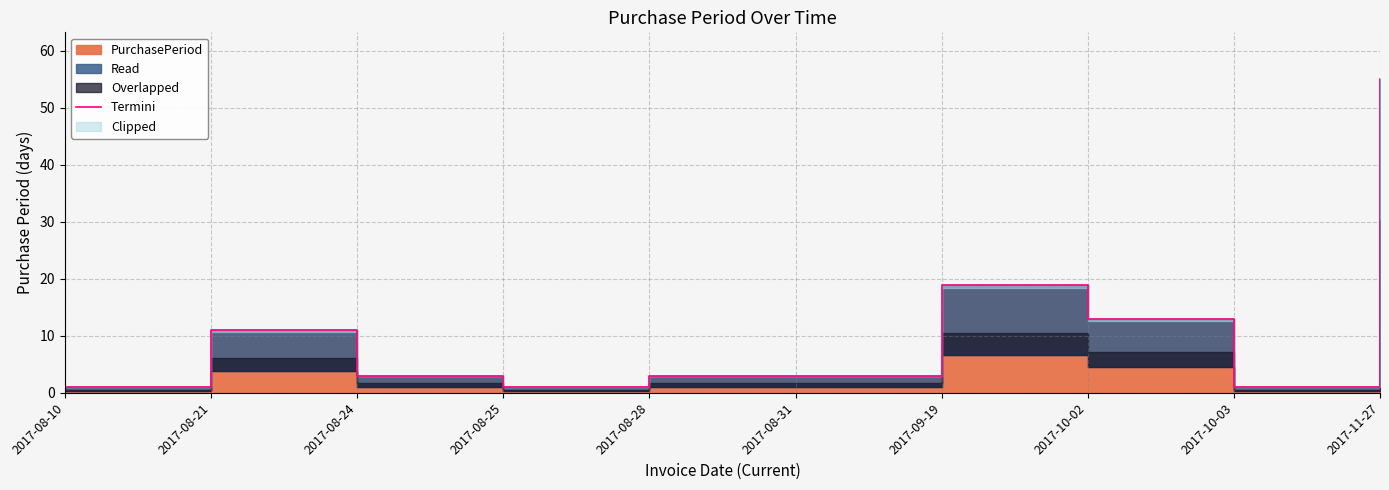

The value at 2017-10-03 is 1. True or false?

False